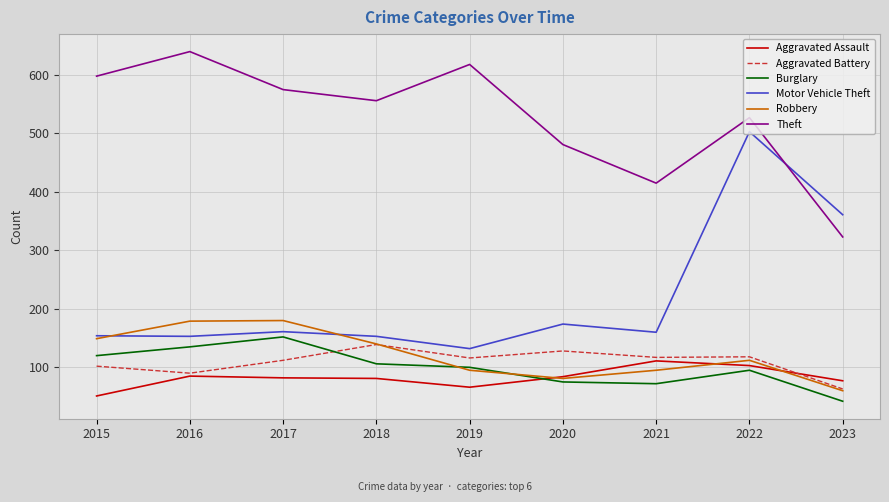

What is the maximum value for Motor Vehicle Theft?

503